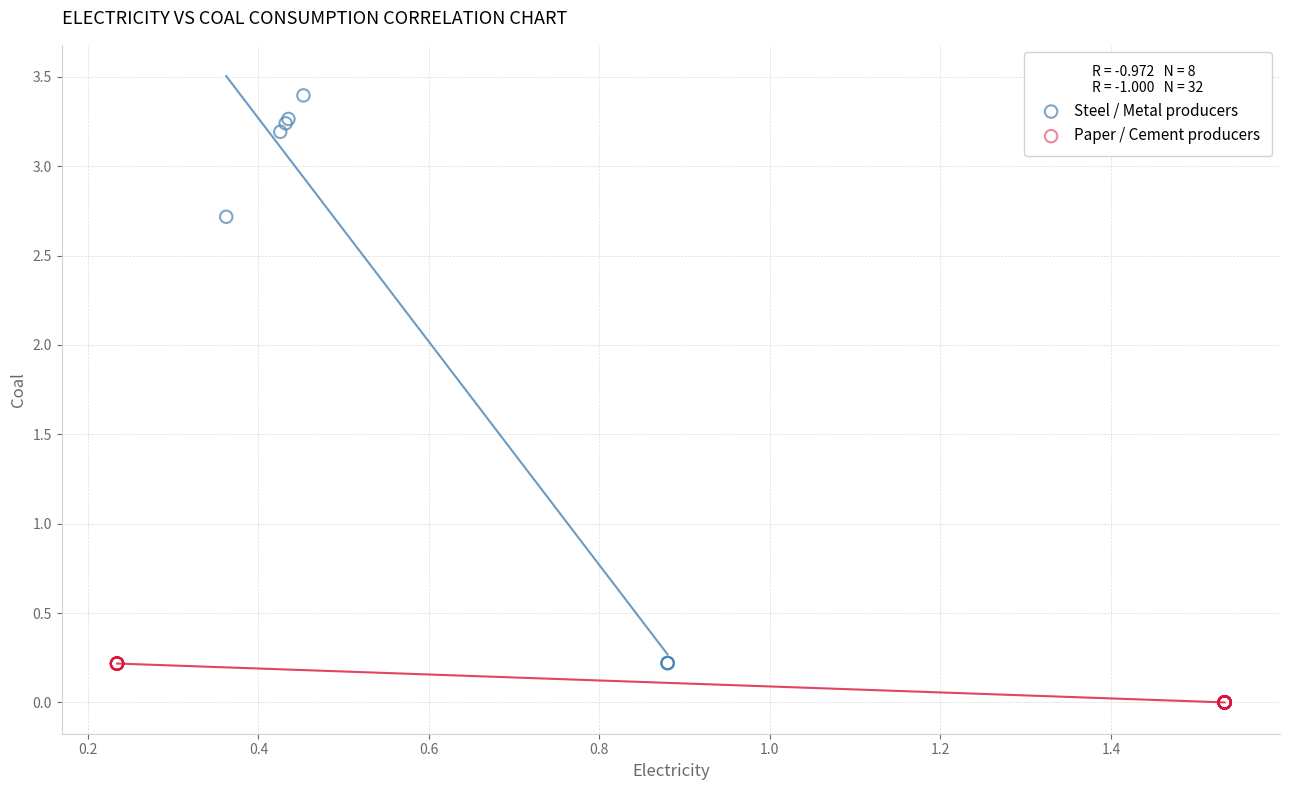

Which series has the widest spread of Y values?

Steel / Metal producers